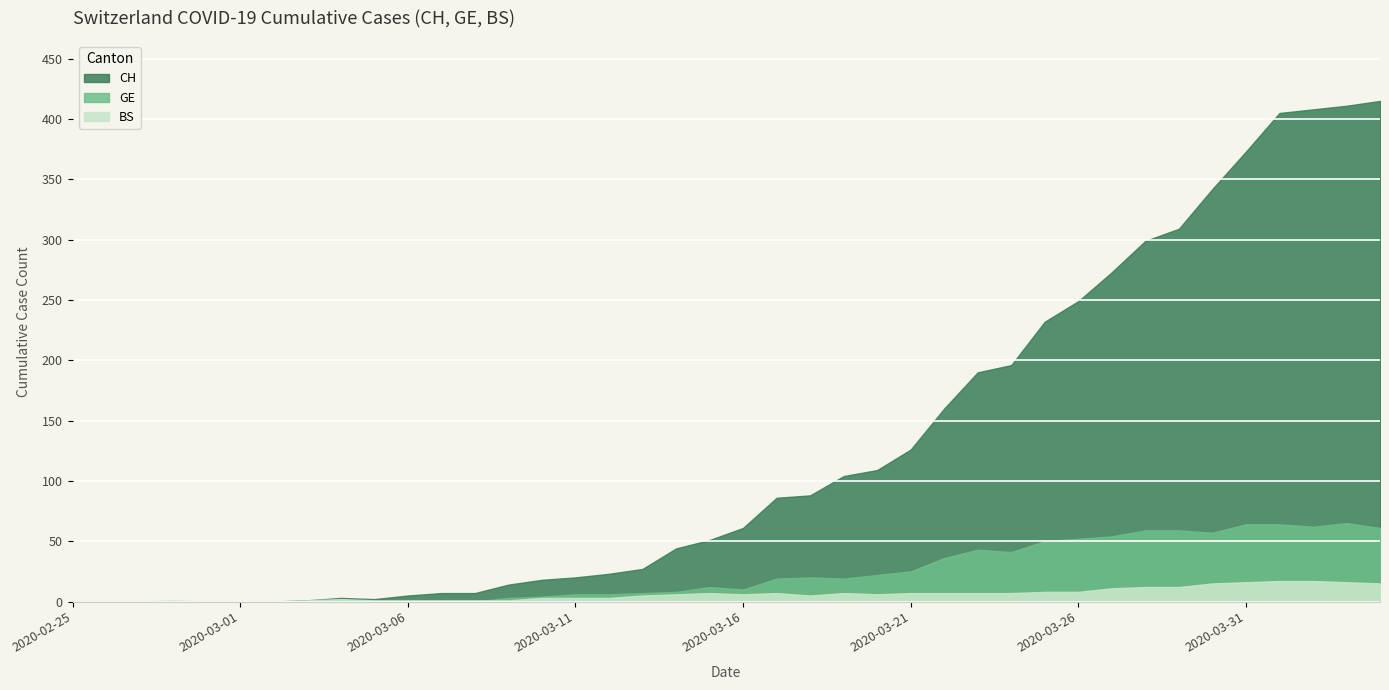

How many interior local valleys does the GE series have?

5